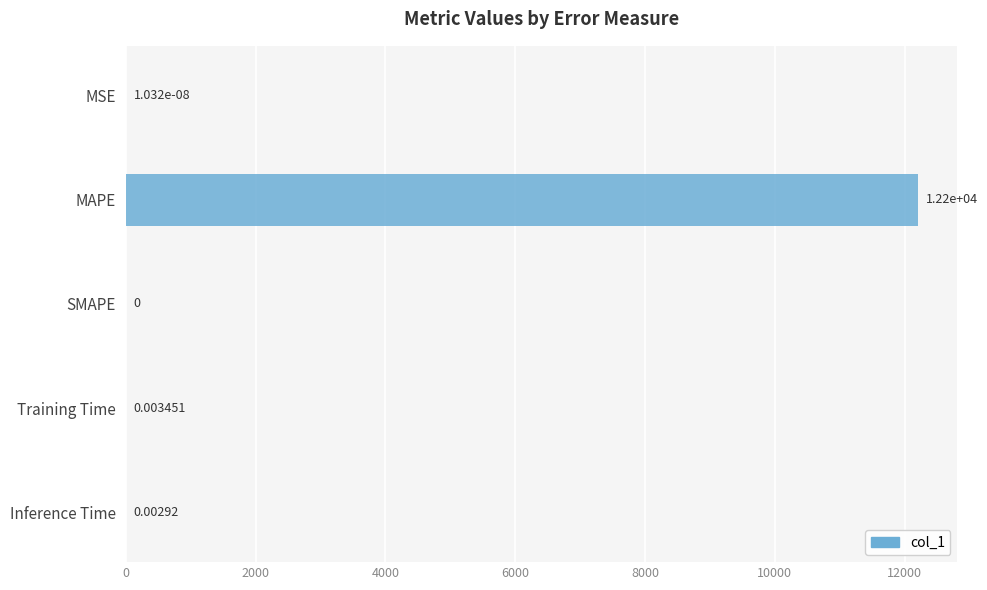

Which has a higher value, MAPE or Inference Time?

MAPE